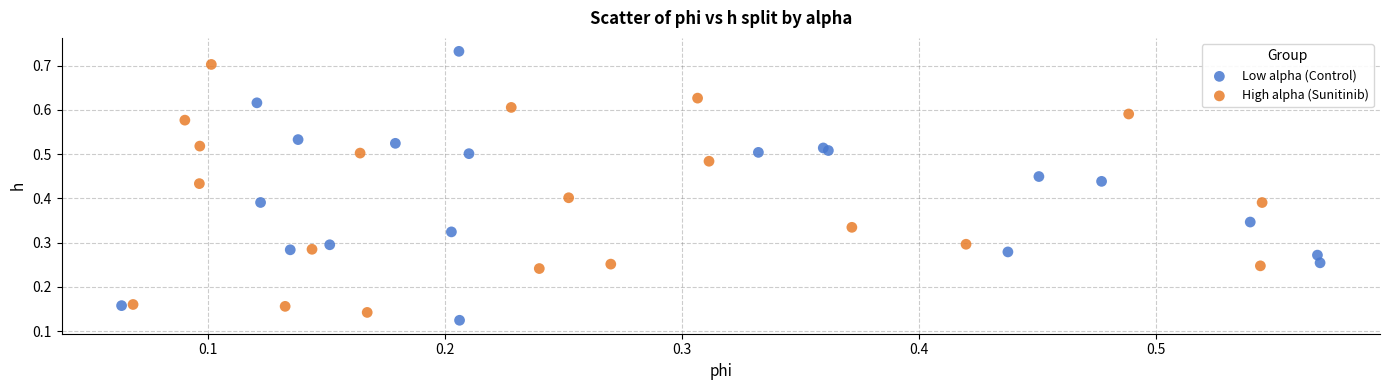

Which series reaches the maximum Y coordinate?

Low alpha (Control)